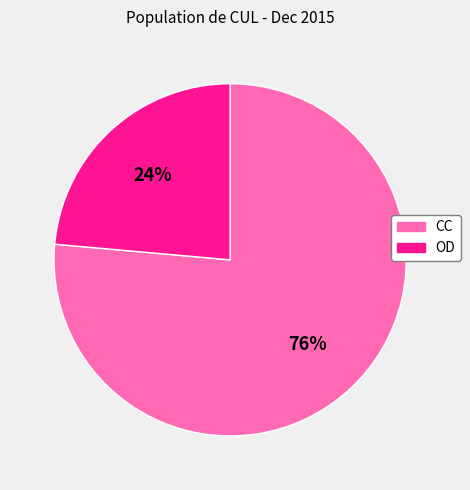

Which has a higher value, OD or CC?

CC